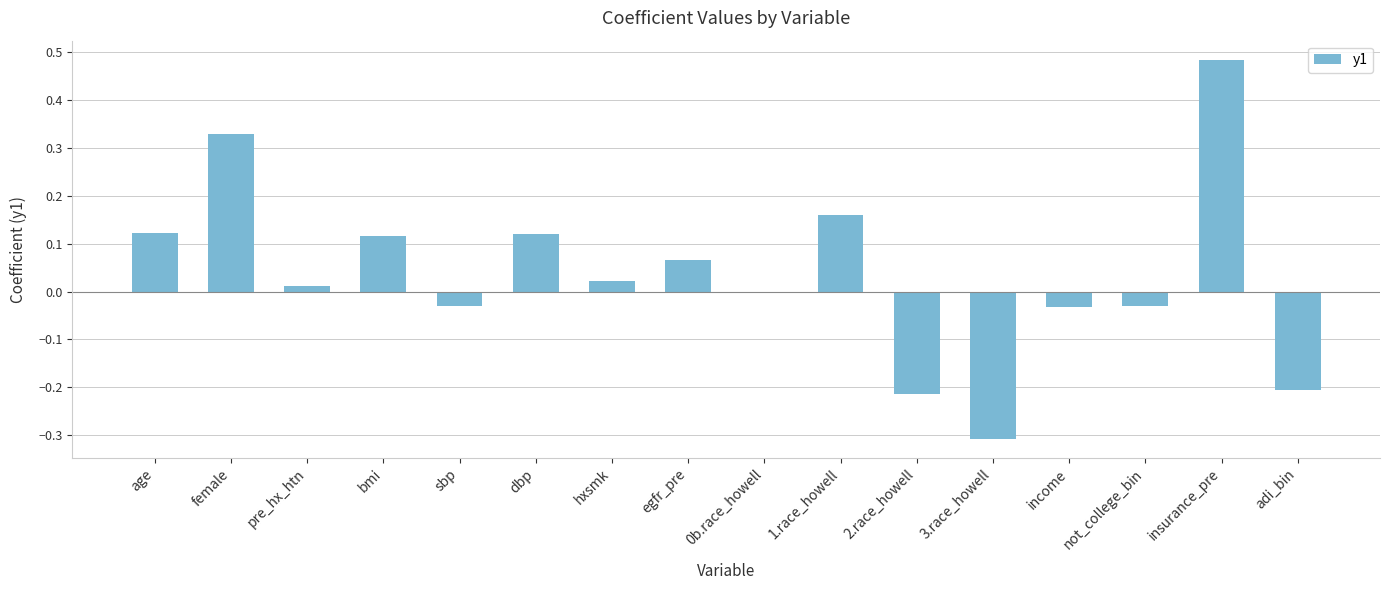

What is the sum of all values?

0.6